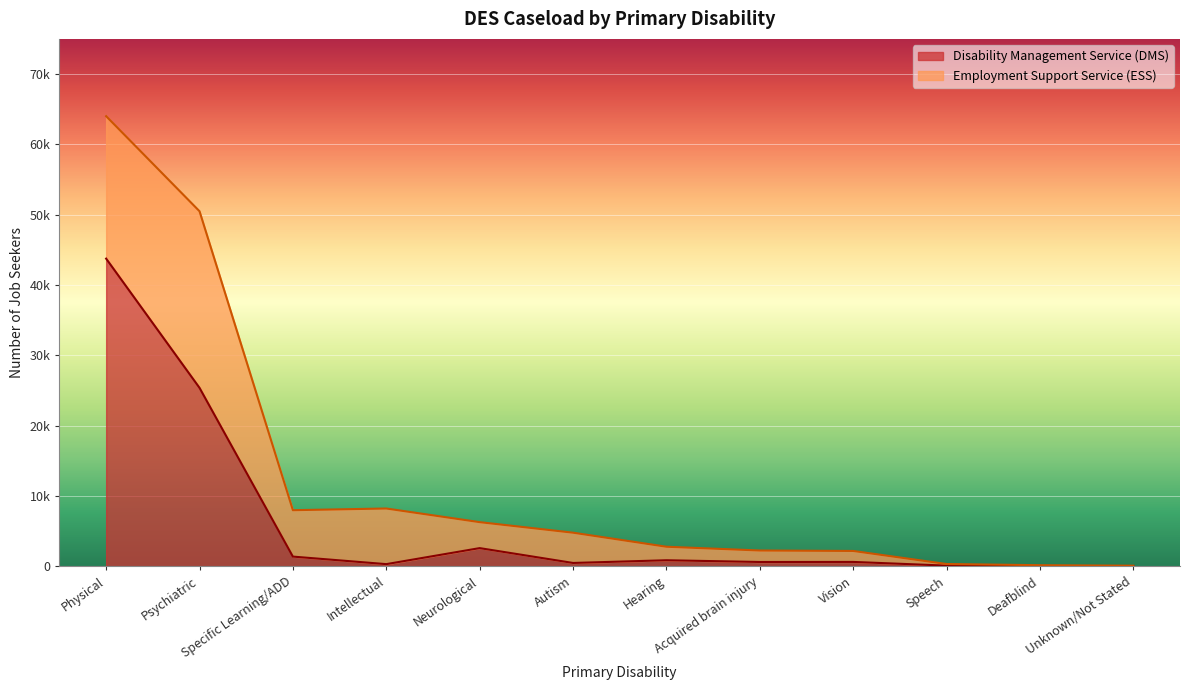

True or false: the data shows 639 at Vision.

True